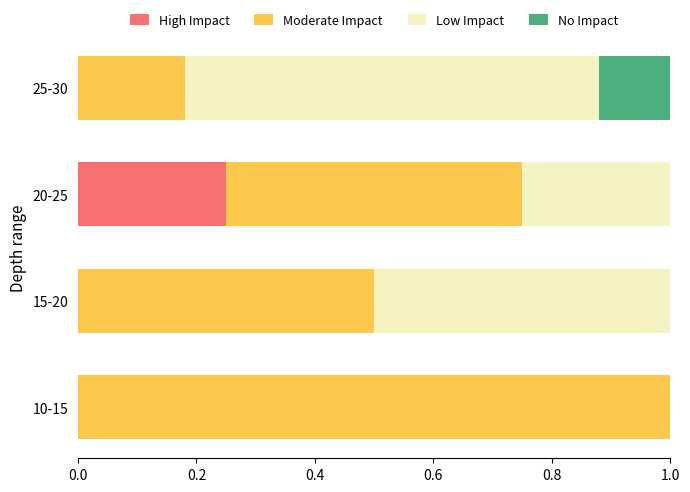

Count the High Impact values in the range 0 to 1.

4